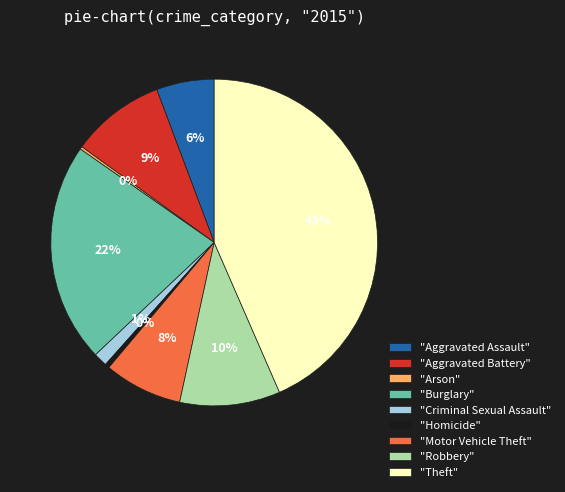

Is there a majority slice in this chart?

No